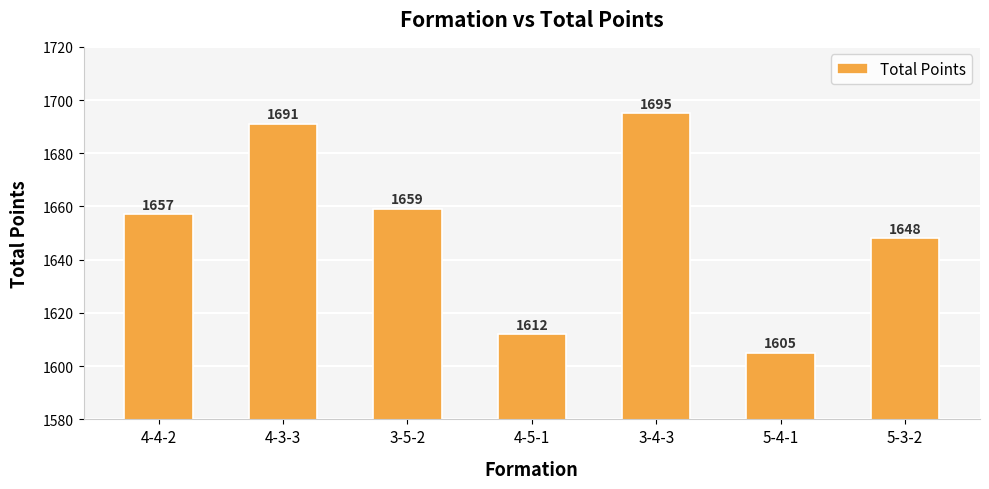

What is the difference between the values at 4-5-1 and 4-4-2?

45